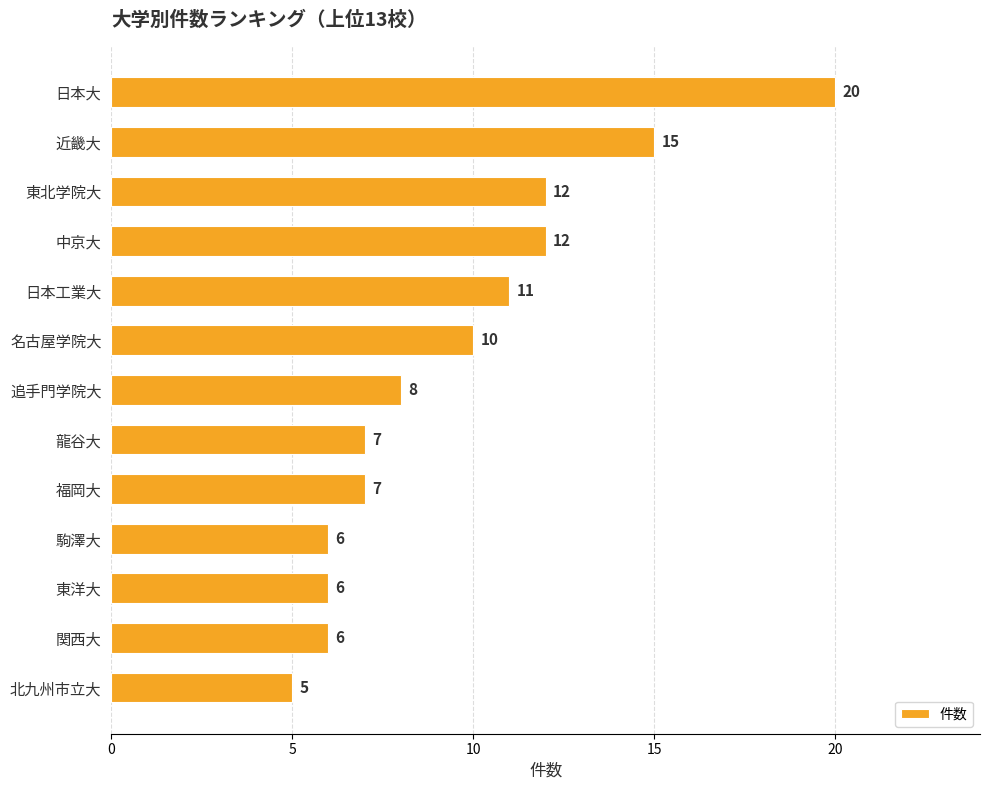

Reading bottom to top, transcribe all the data shown in this chart.

北九州市立大=5	関西大=6	東洋大=6	駒澤大=6	福岡大=7	龍谷大=7	追手門学院大=8	名古屋学院大=10	日本工業大=11	中京大=12	東北学院大=12	近畿大=15	日本大=20